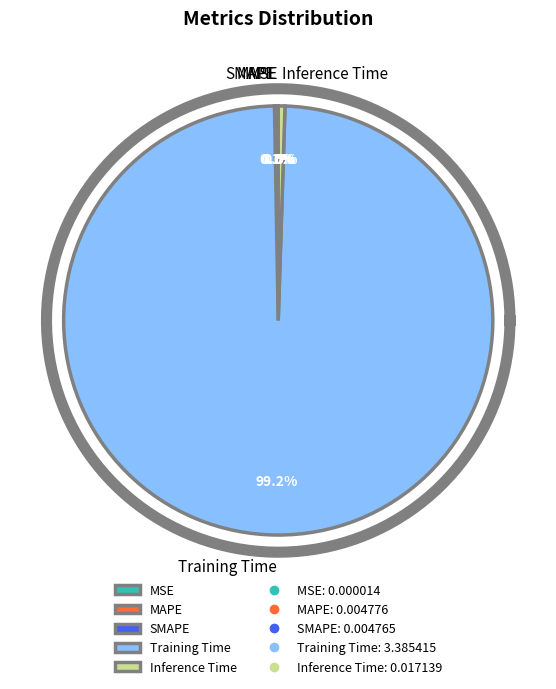

Which slice is the smallest?

MSE